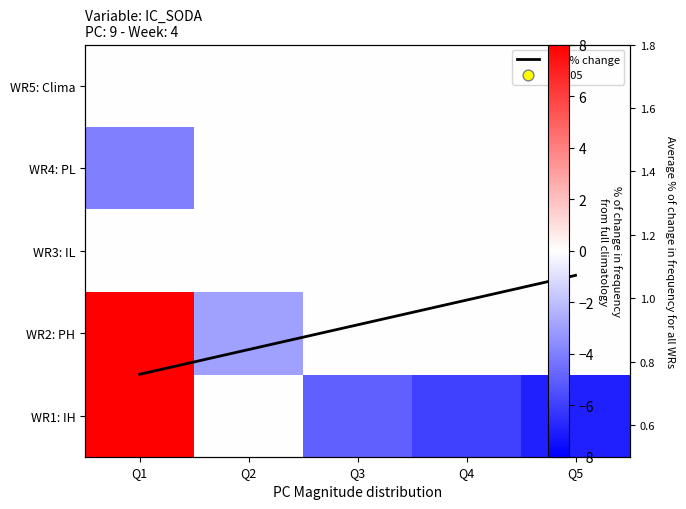

What is the spread (max minus min) of values at Q1?

12.0